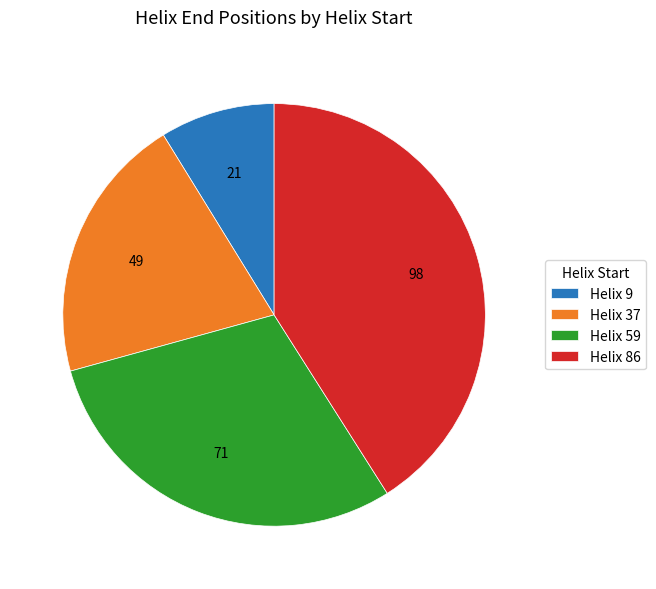

Does any single category account for the majority?

No